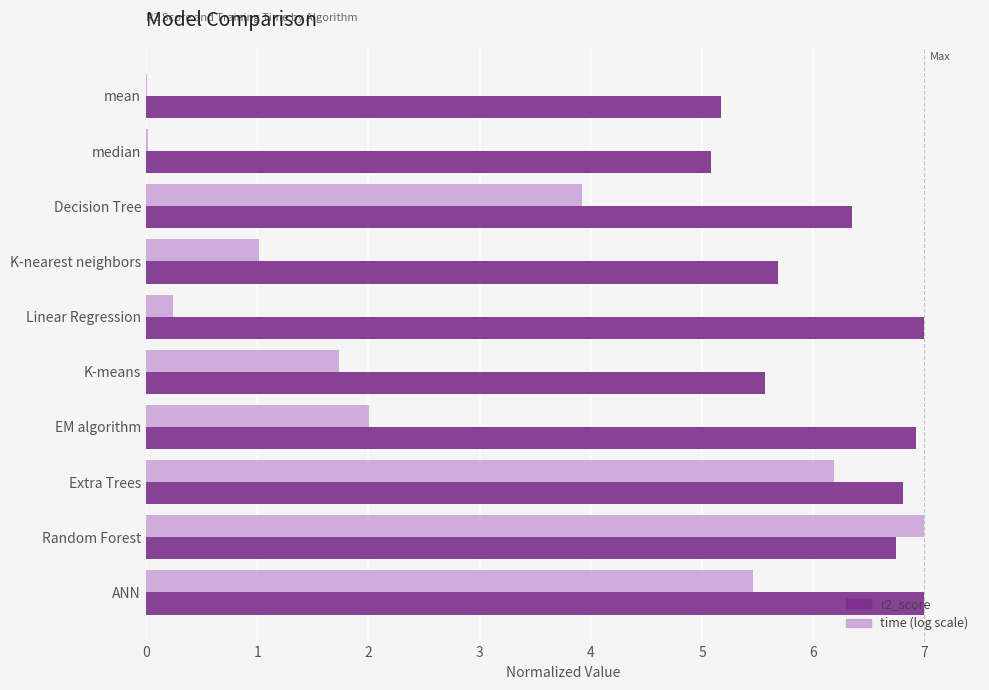

What are all the series names shown in the legend?

r2_score, time (log scale)